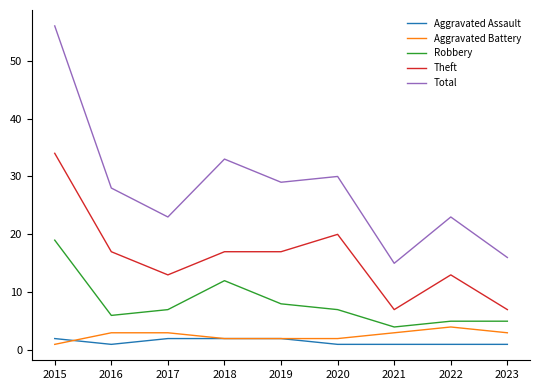

Count the number of categories in the chart.

9